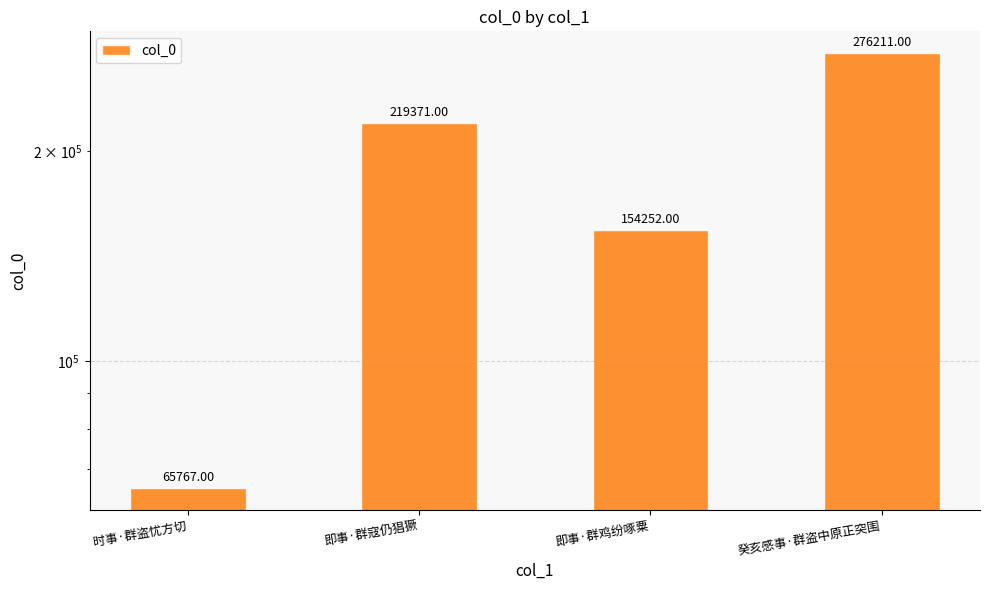

What is the ratio of the value at 时事·群盗忧方切 to the value at 癸亥感事·群盗中原正突围?

0.2